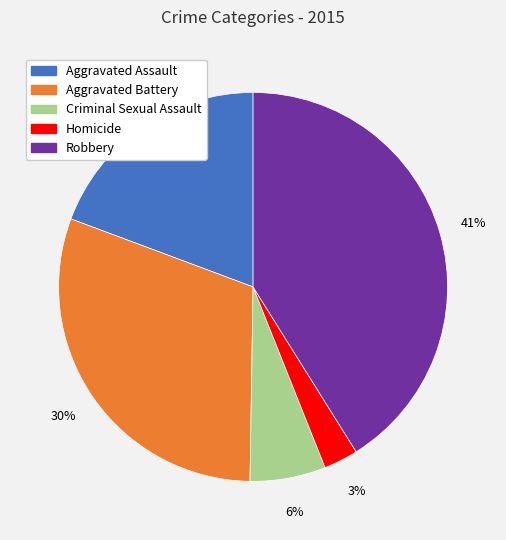

Which category has the smallest portion of the pie?

Homicide